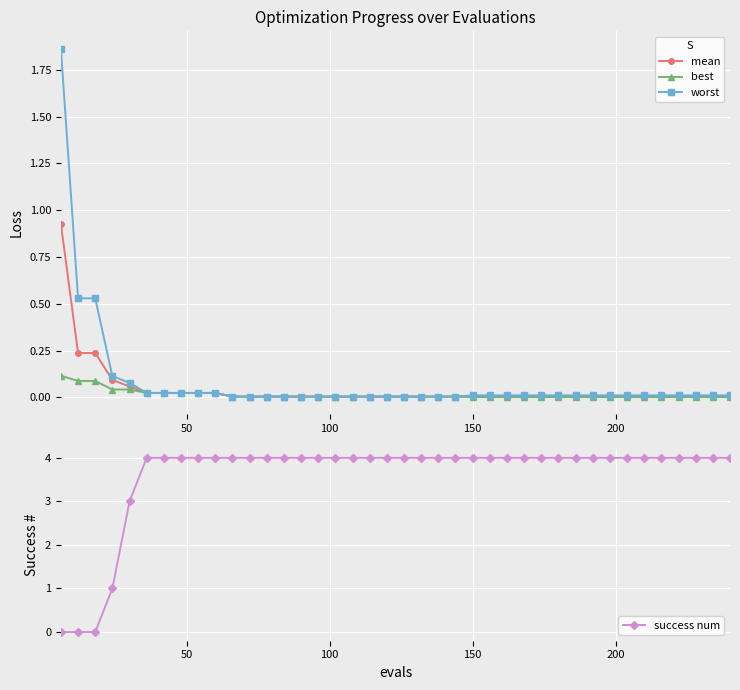

What is the maximum value for success num?

4